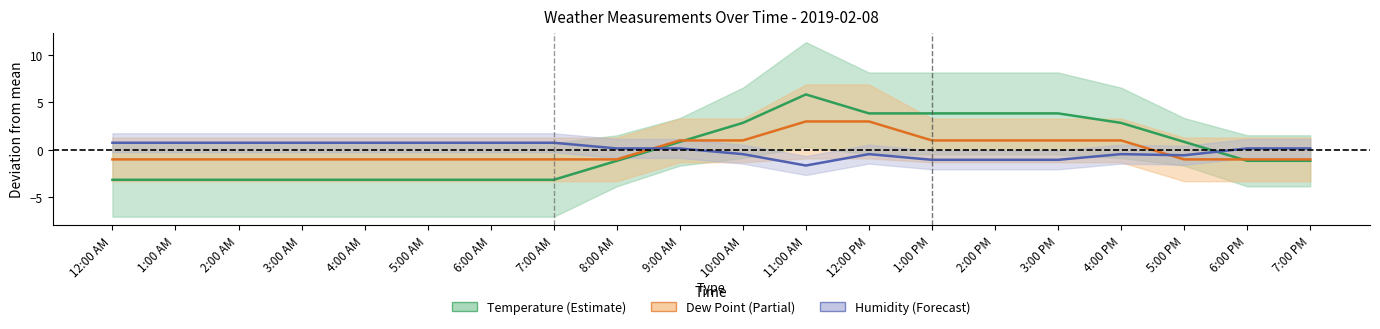

At which category is the sum across all series the highest?

11:00 AM